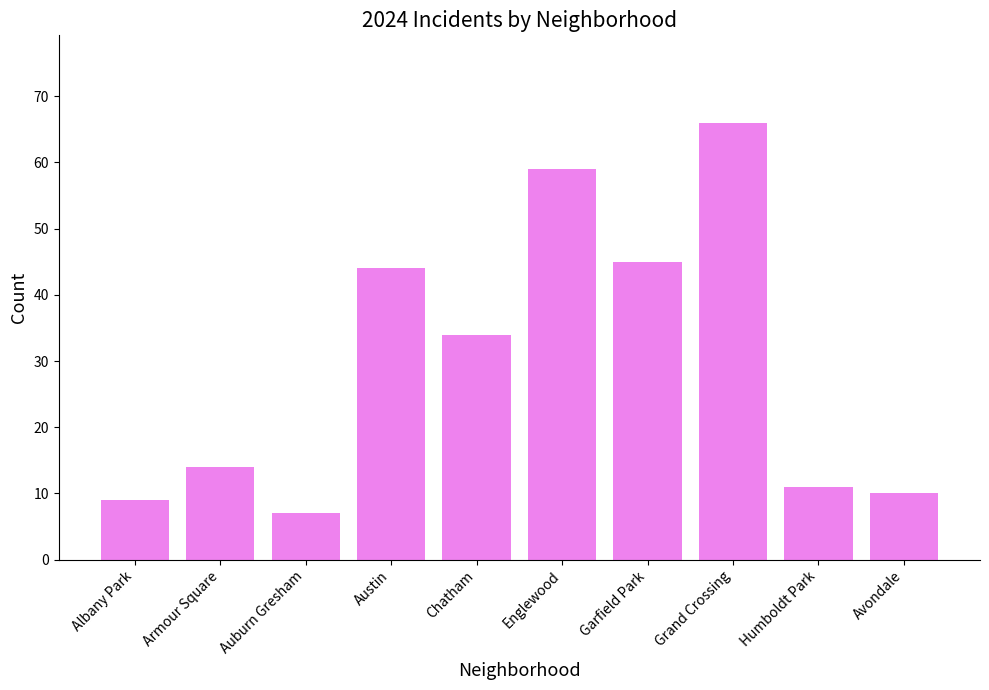

List the labels in order of value, largest first.

Grand Crossing, Englewood, Garfield Park, Austin, Chatham, Armour Square, Humboldt Park, Avondale, Albany Park, Auburn Gresham